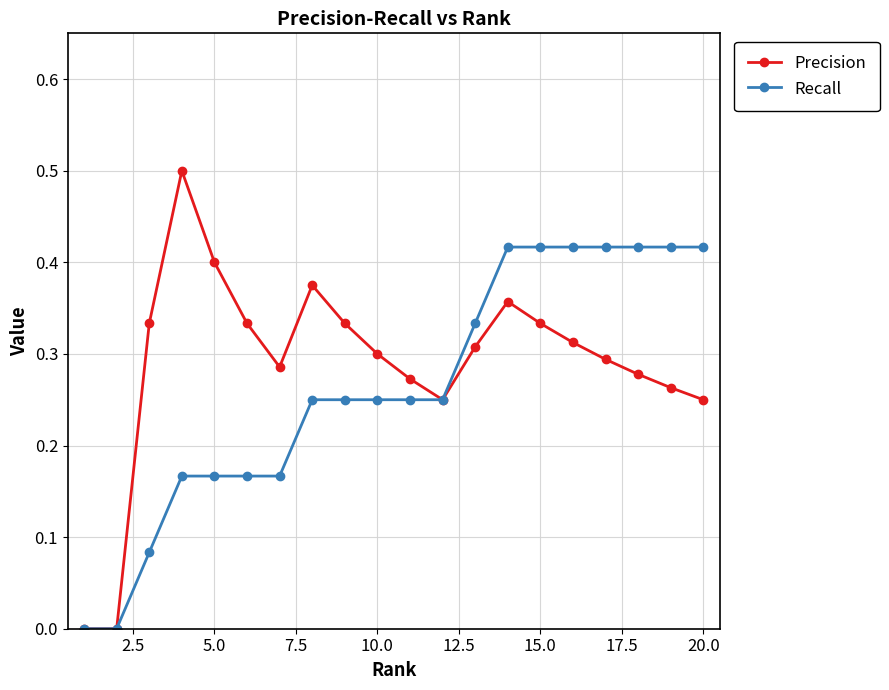

Which series has the largest total across all categories?

Precision